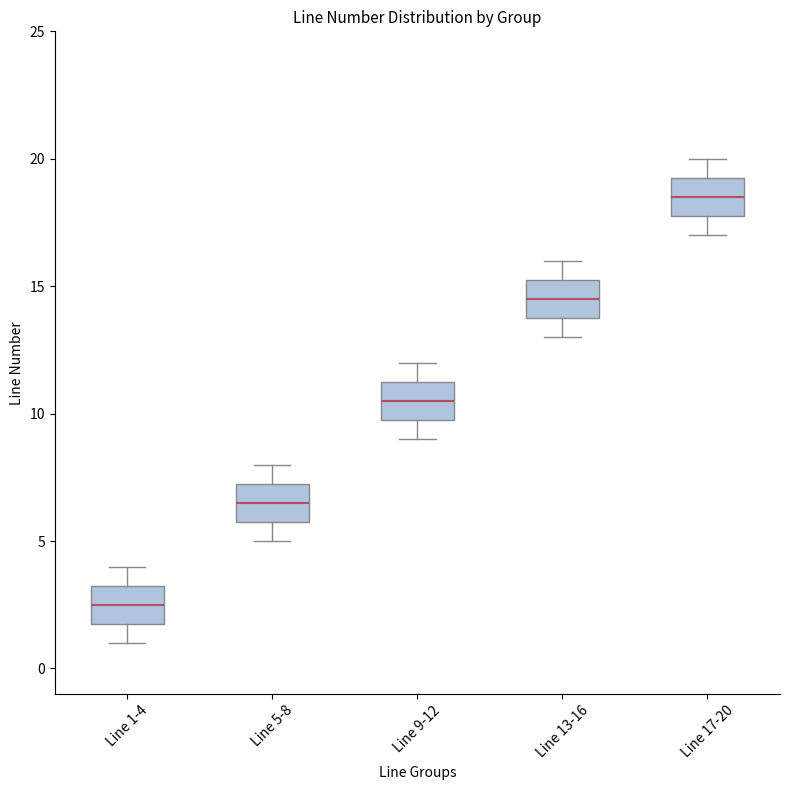

Where is the upper edge of the box for Line 9-12 on the y-axis? The values are not printed on the chart, so give them approximately, as read against the axis.

11.5